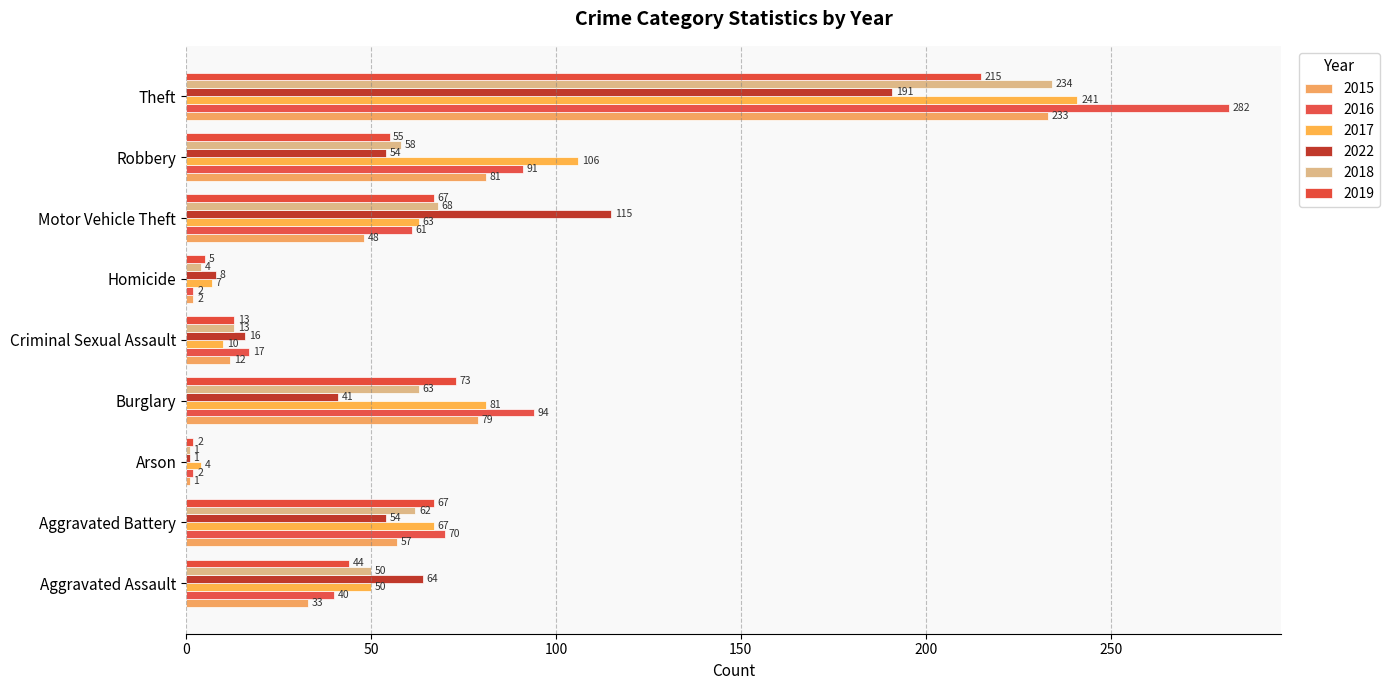

How many data points in 2016 are less than 61?

4